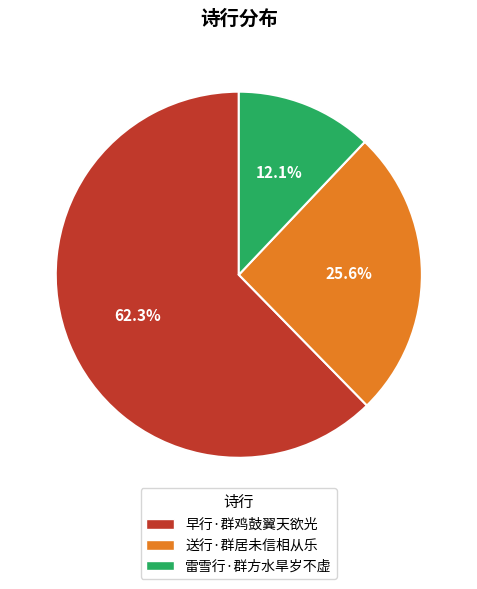

How many segments does this pie chart have?

3